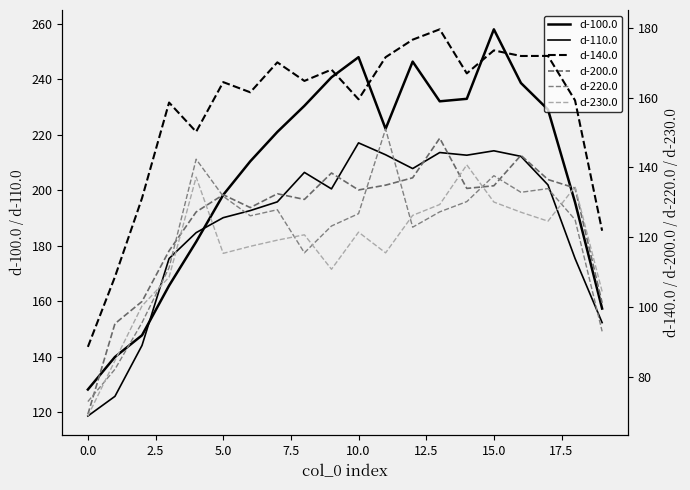

Reading left to right, list all the values displayed in this chart.

d-100.0: 128.2	140.0	147.8	165.7	181.4	198.3	210.4	221.0	230.4	240.6	247.9	222.1	246.3	232.0	232.9	257.9	238.6	229.0	195.6	157.4
d-110.0: 118.7	125.8	144.1	175.4	184.7	190.1	192.7	195.8	206.4	200.5	217.0	212.8	207.8	213.6	212.6	214.2	212.2	201.9	175.4	152.3
d-140.0: 88.5	108.6	131.1	158.6	150.2	164.4	161.5	170.1	164.8	168.0	159.5	171.6	176.6	179.5	166.9	173.5	171.9	171.9	159.2	121.8
d-200.0: 69.2	95.2	101.5	116.0	127.2	132.1	128.4	132.4	130.8	138.4	133.5	134.9	137.0	148.3	133.9	134.7	143.4	136.5	134.0	101.1
d-220.0: 72.8	82.1	95.4	111.2	142.3	131.7	126.1	127.8	115.5	123.2	126.7	151.0	122.8	127.2	130.1	137.6	132.8	133.9	125.0	93.0
d-230.0: 68.7	84.6	100.2	108.5	137.2	115.3	117.3	119.1	120.6	110.7	121.4	115.5	126.2	129.3	140.7	130.0	127.1	124.5	134.4	104.4